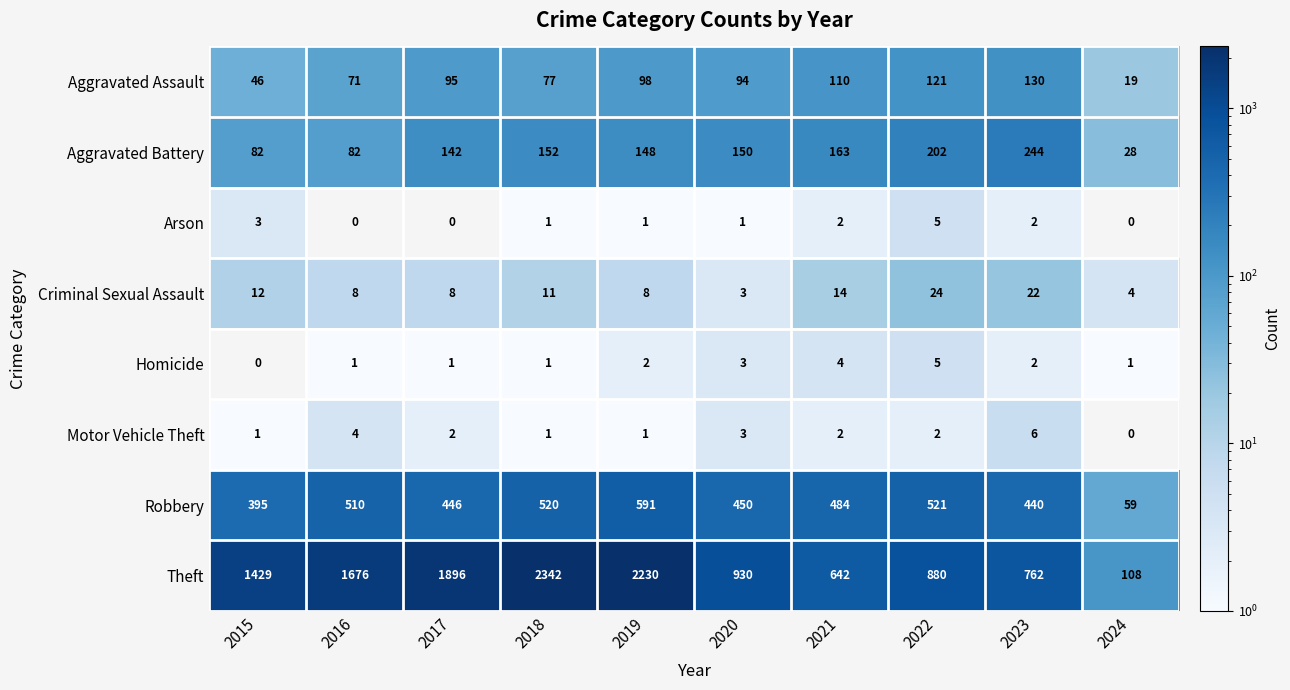

Which category has the highest value across all series?

2018